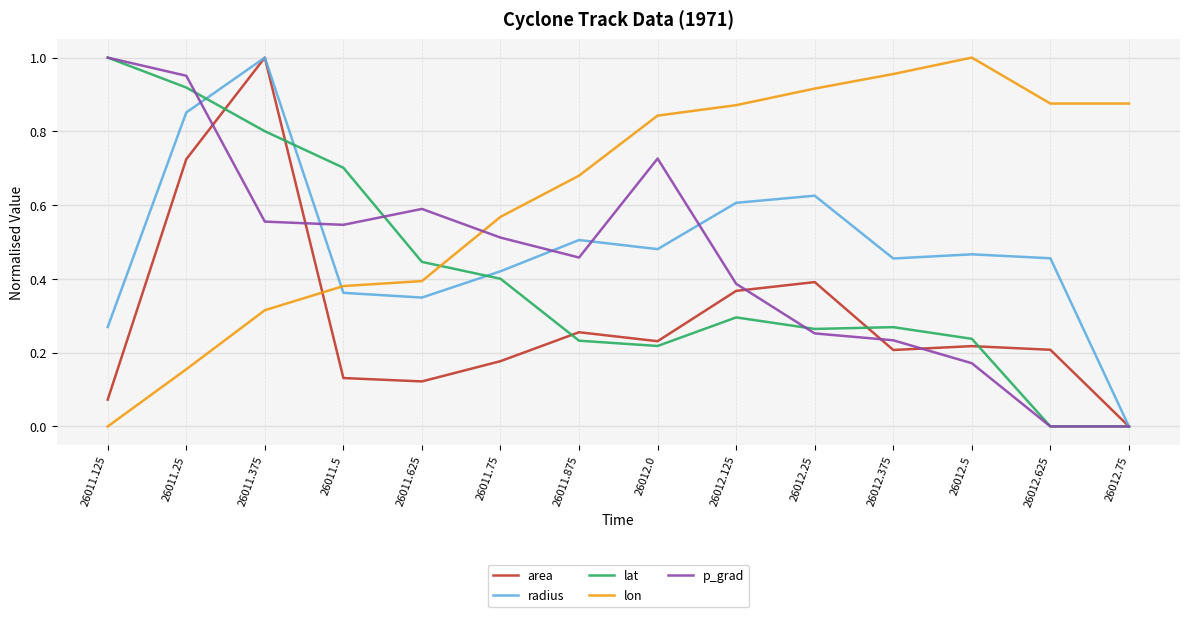

What position from the right is 26011.375?

12